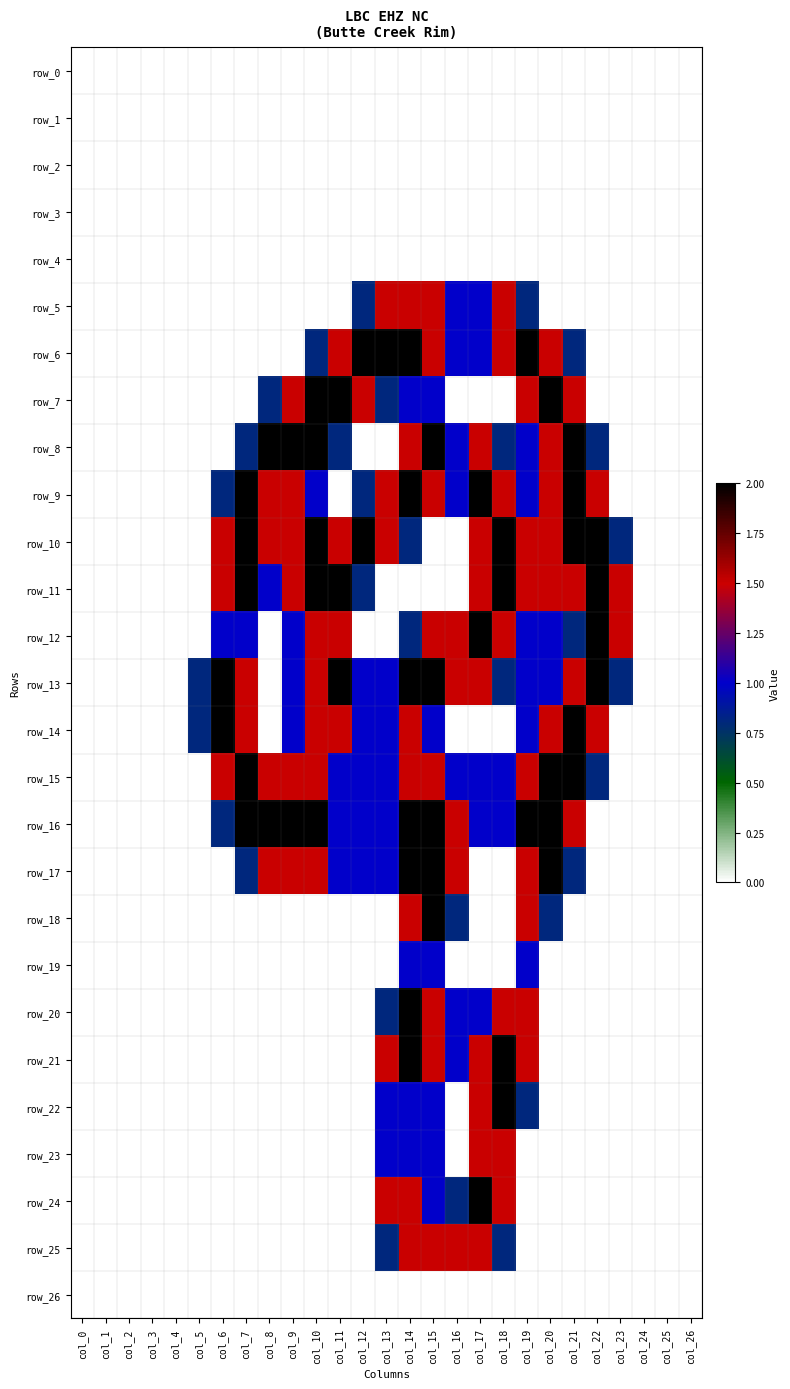

Rank the categories by row_10 value from lowest to highest.

col_0, col_1, col_2, col_3, col_4, col_5, col_15, col_16, col_24, col_25, col_26, col_14, col_23, col_6, col_8, col_9, col_11, col_13, col_17, col_19, col_20, col_7, col_10, col_12, col_18, col_21, col_22